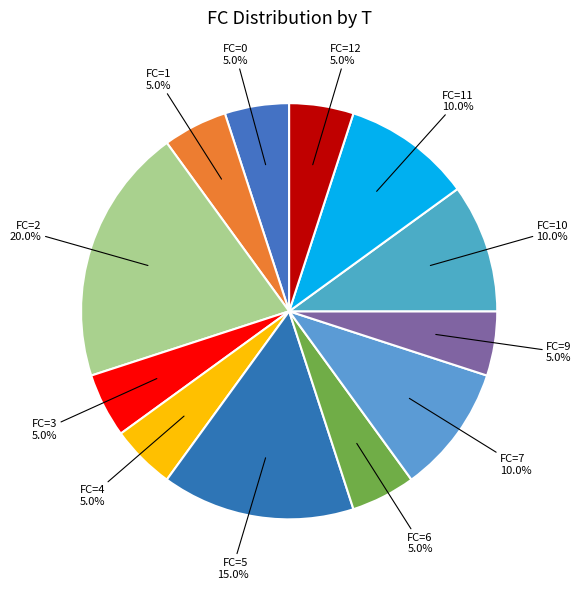

Which category has the biggest portion of the pie?

FC=2